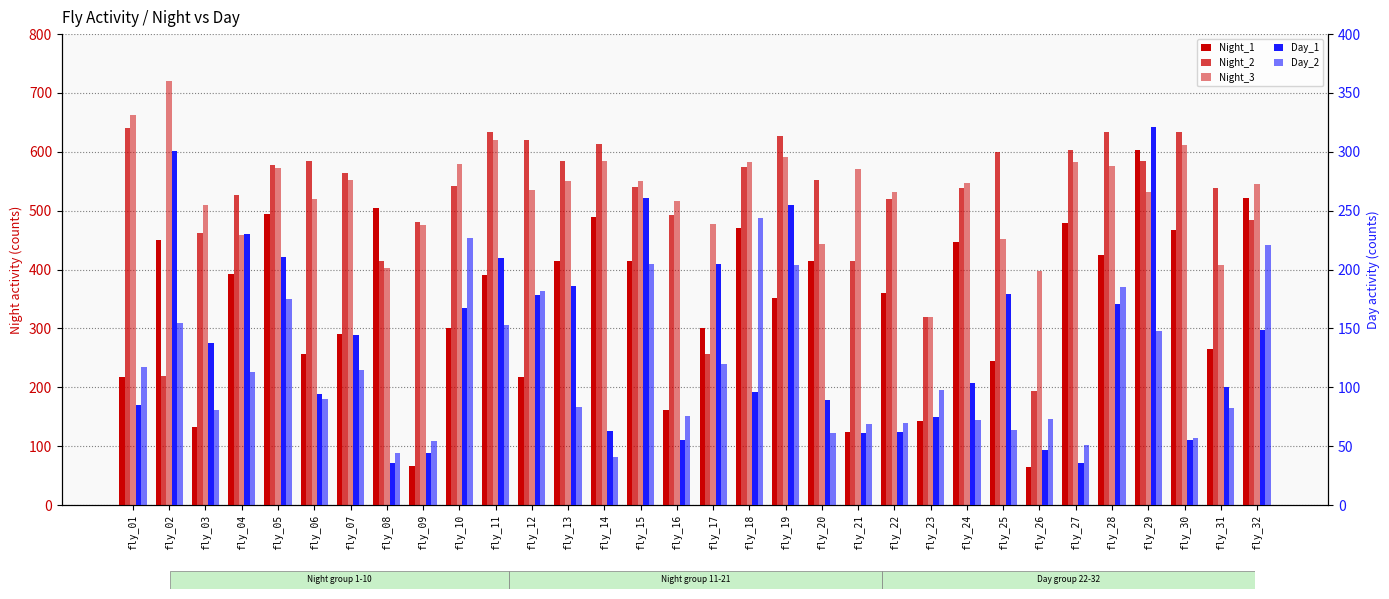

At which label does Night_3 reach its peak?

fly_02